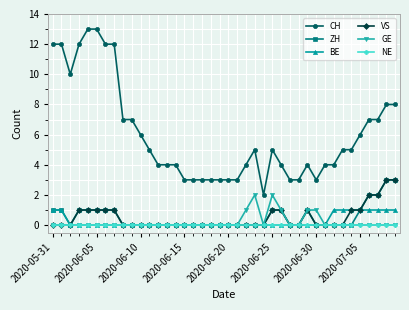

What is the value of the VS point at the 26th from the left?

1